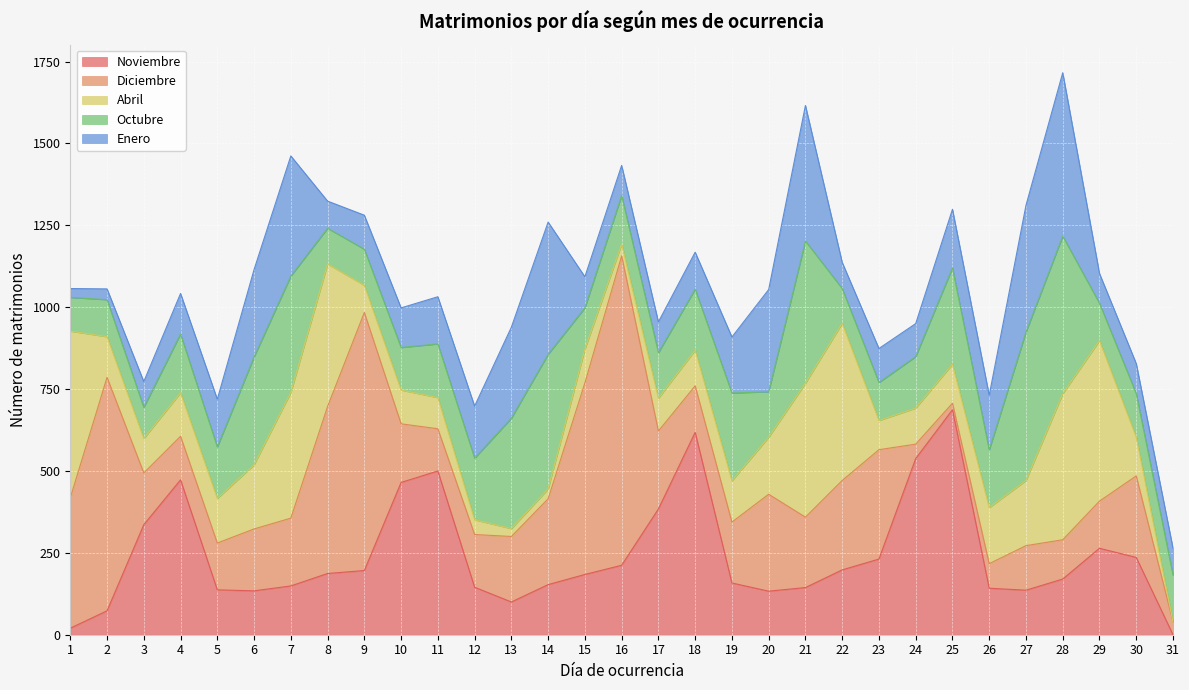

What is the difference between the second highest and second lowest values in the Abril series?

466